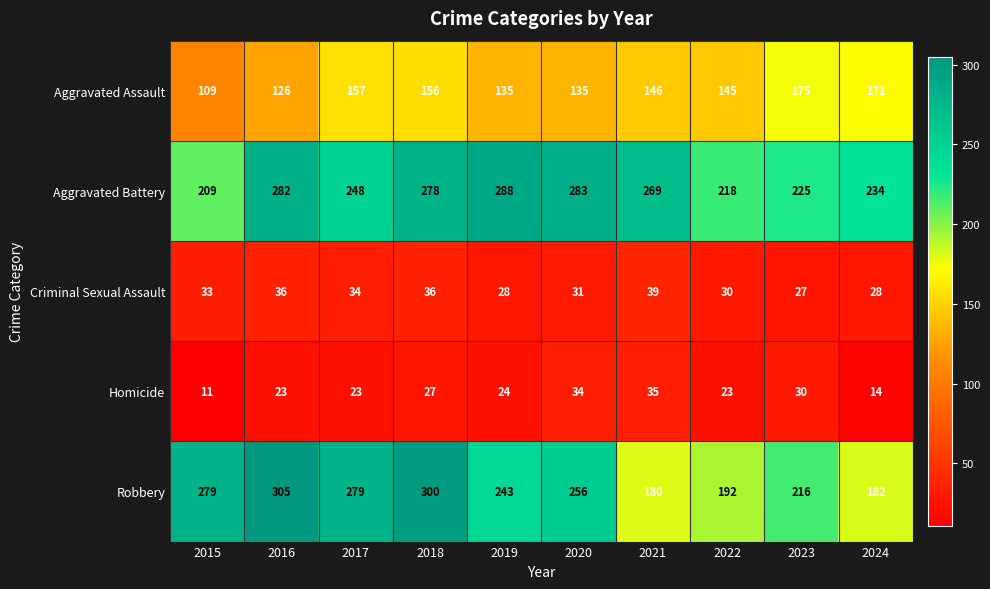

What is the approximate value of Aggravated Battery at 2024, to the nearest 5?

235